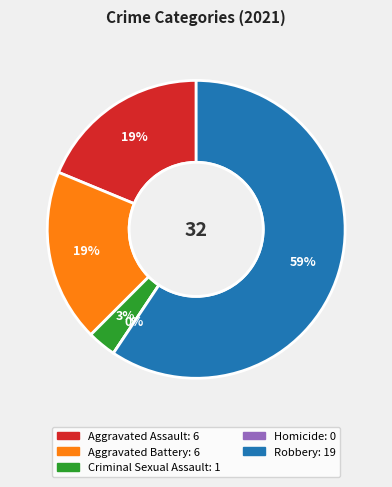

What is the largest slice in the pie chart?

Robbery